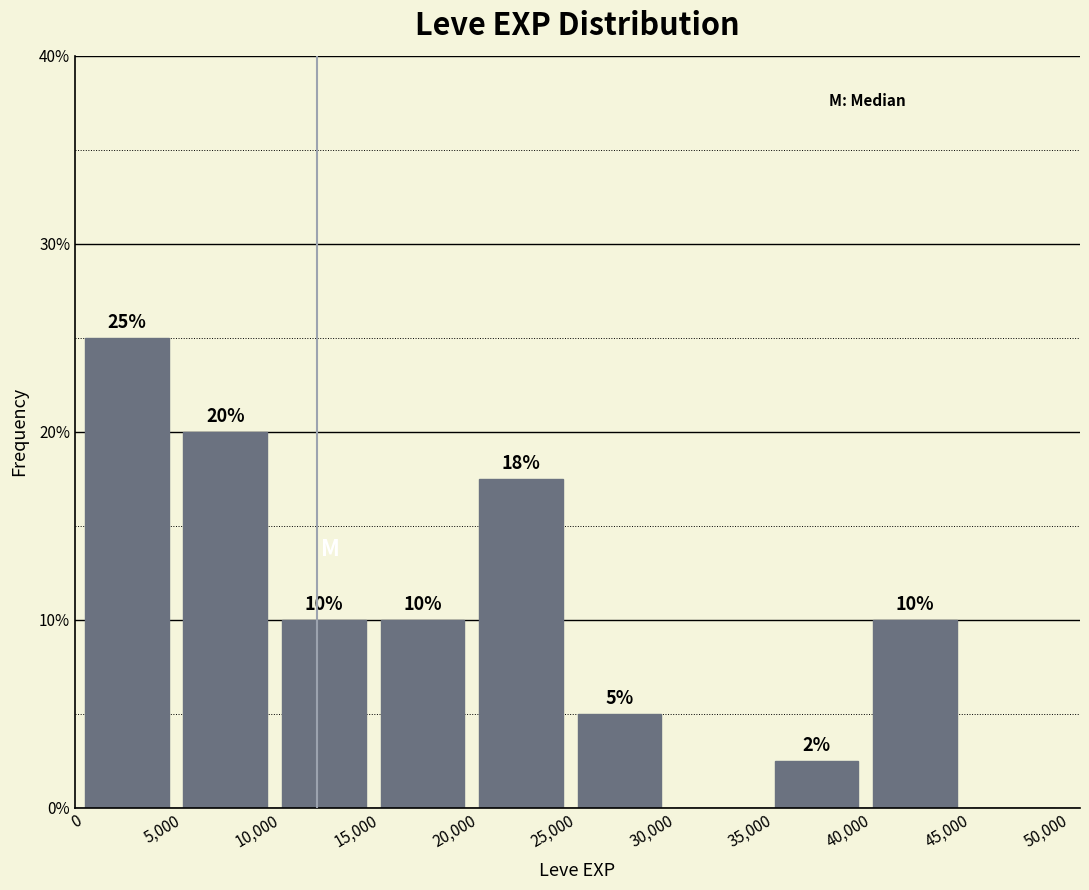

Over which range of the x-axis is the bar tallest?

0 to 5,000